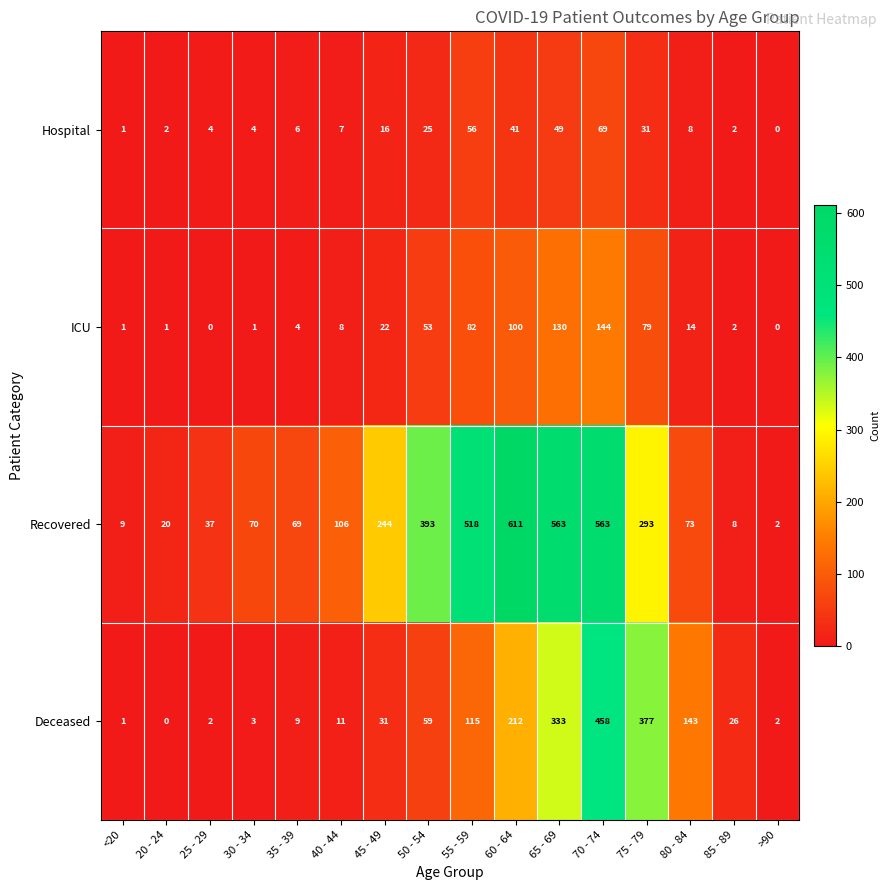

At which label does Deceased reach its peak?

70 - 74